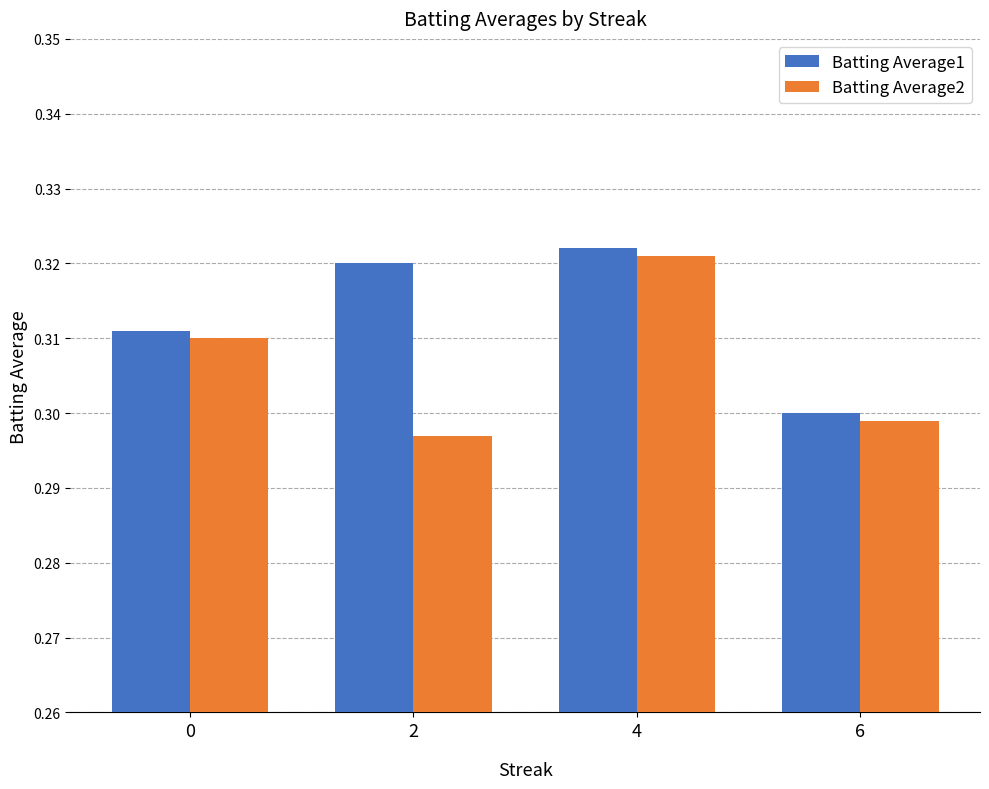

At which category does the chart reach its minimum across all series?

2